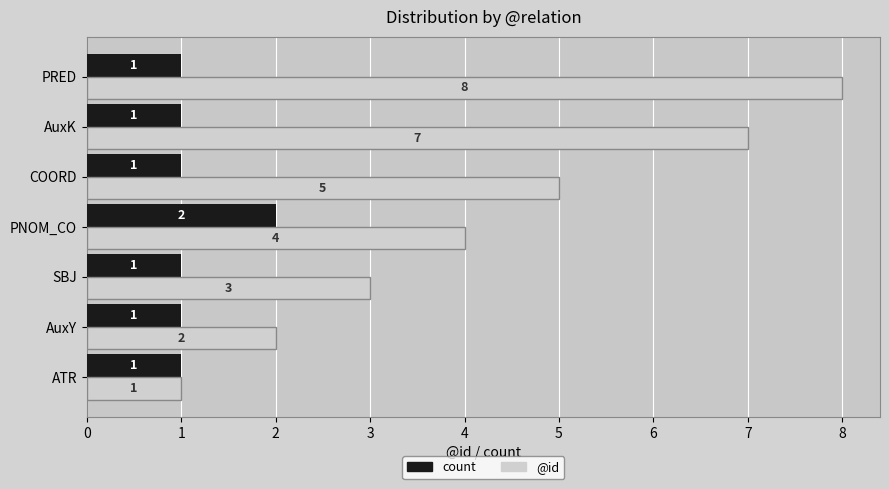

Which series has the largest total across all categories?

@id